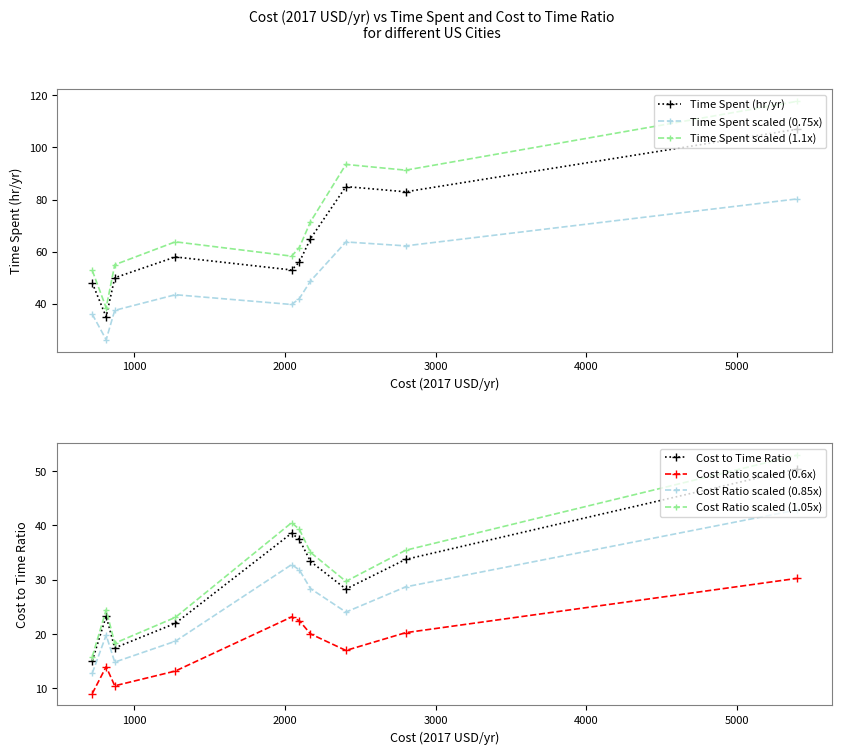

The Time Spent (hr/yr) series shows 56.0 at Chicago. True or false?

True